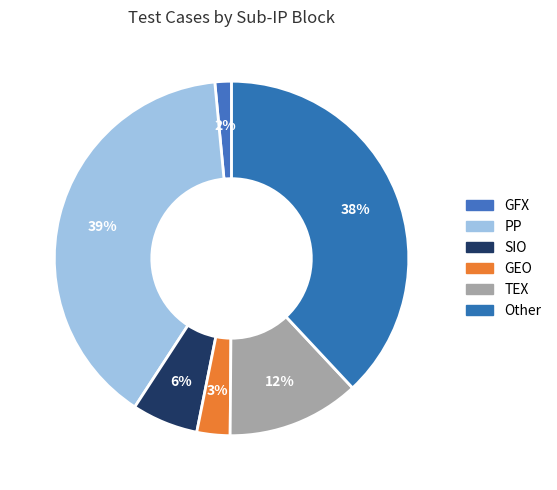

Which category has the smallest portion of the pie?

GFX